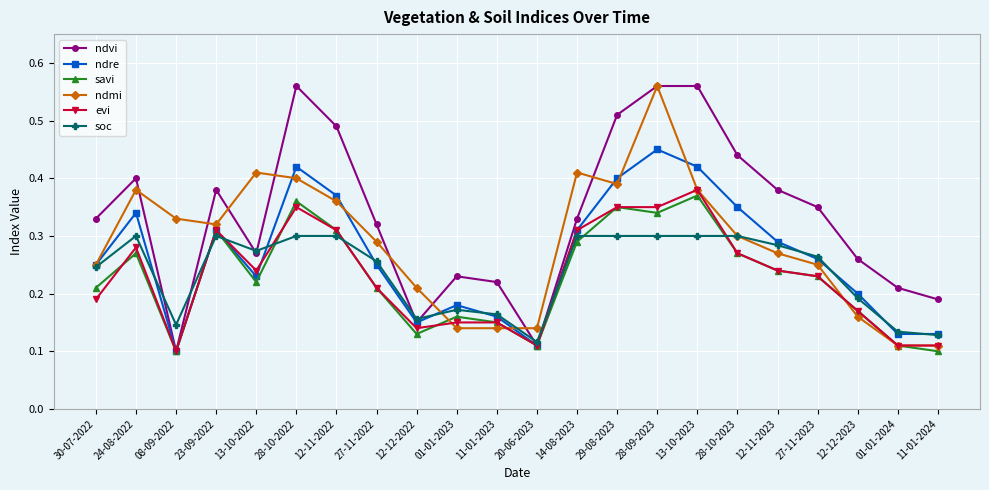

Where is the first local minimum for evi?

08-09-2022